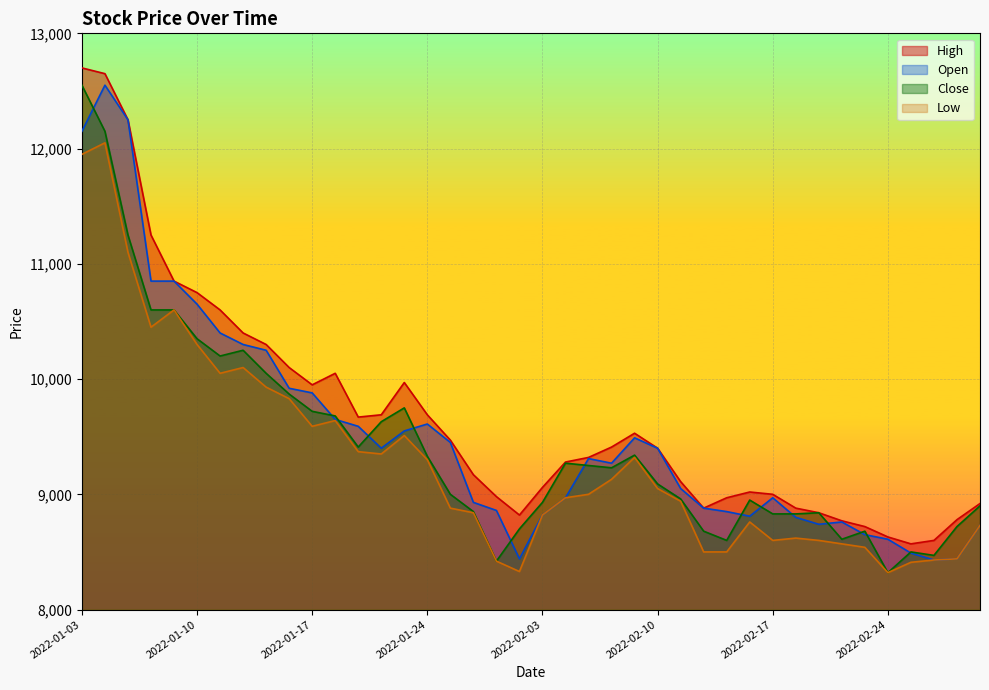

At which label does Low first exceed 9000?

2022-01-03